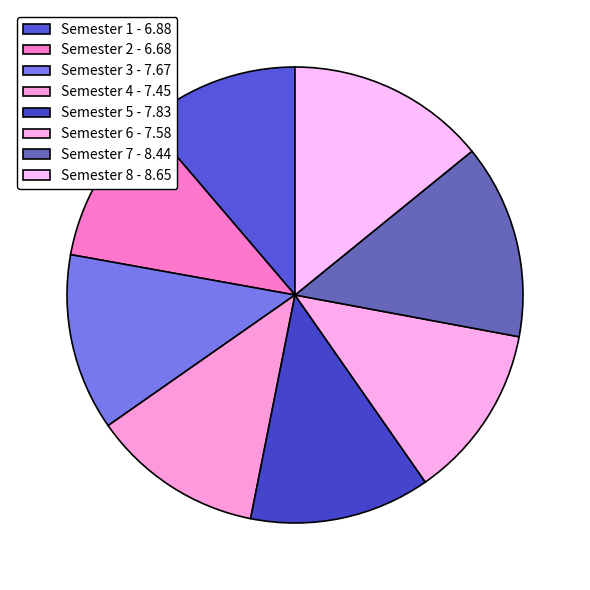

Count the number of slices in the pie.

8